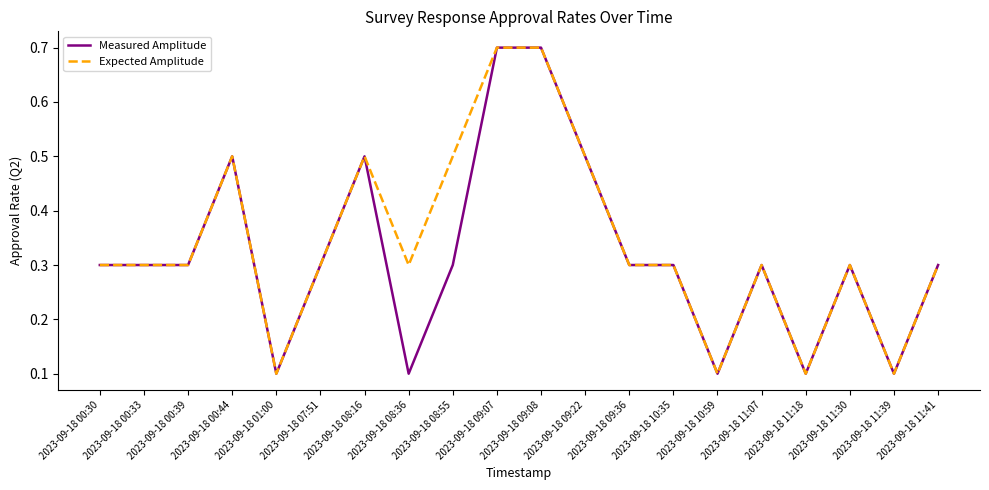

How many lines are shown in the chart?

2